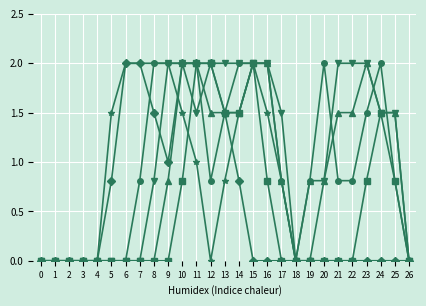

What is the spread (max minus min) of values at 24?

2.0